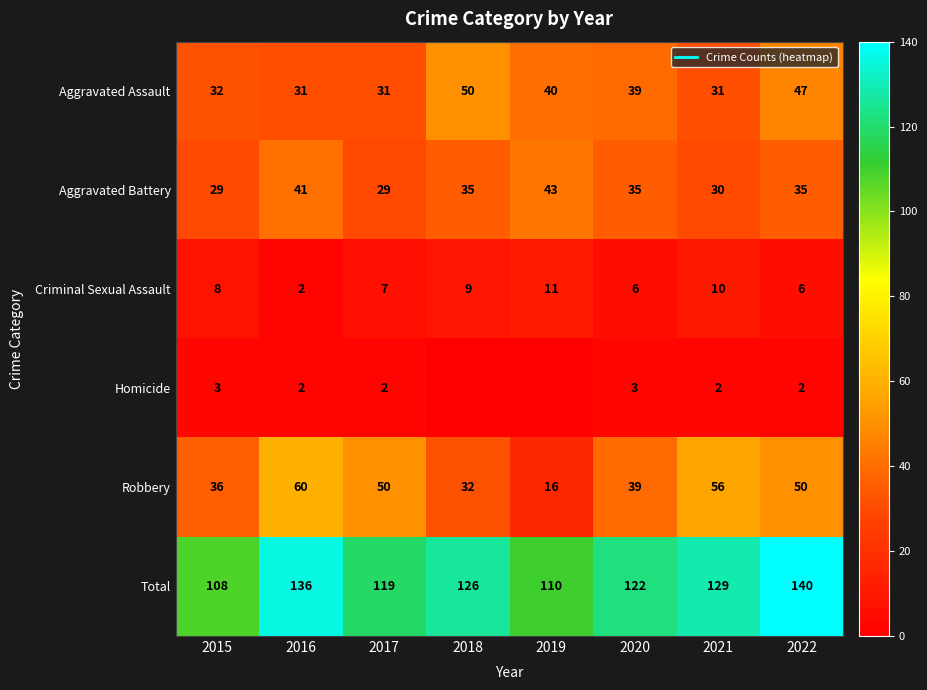

At which label does Total first exceed 126?

2016